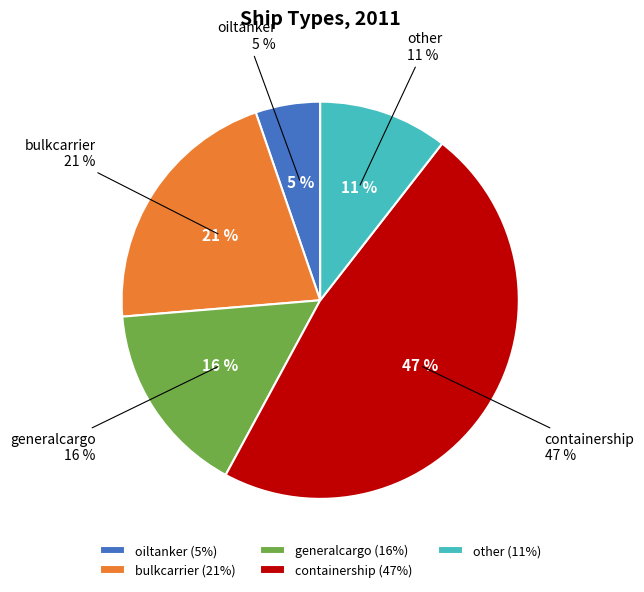

How many slices are in this pie chart?

5